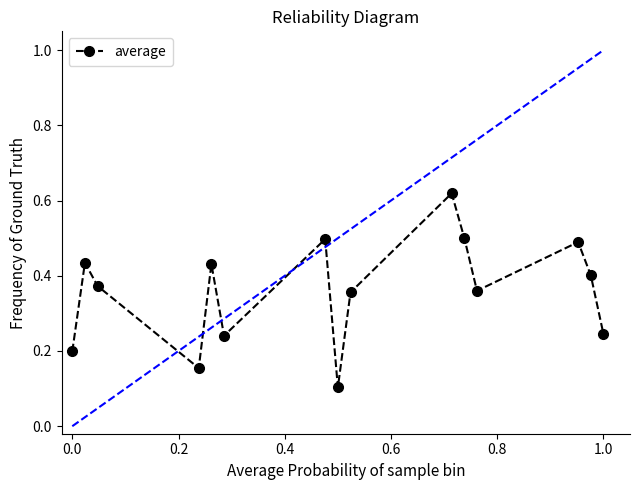

True or false: there are more than 1 points higher than both neighbors.

True